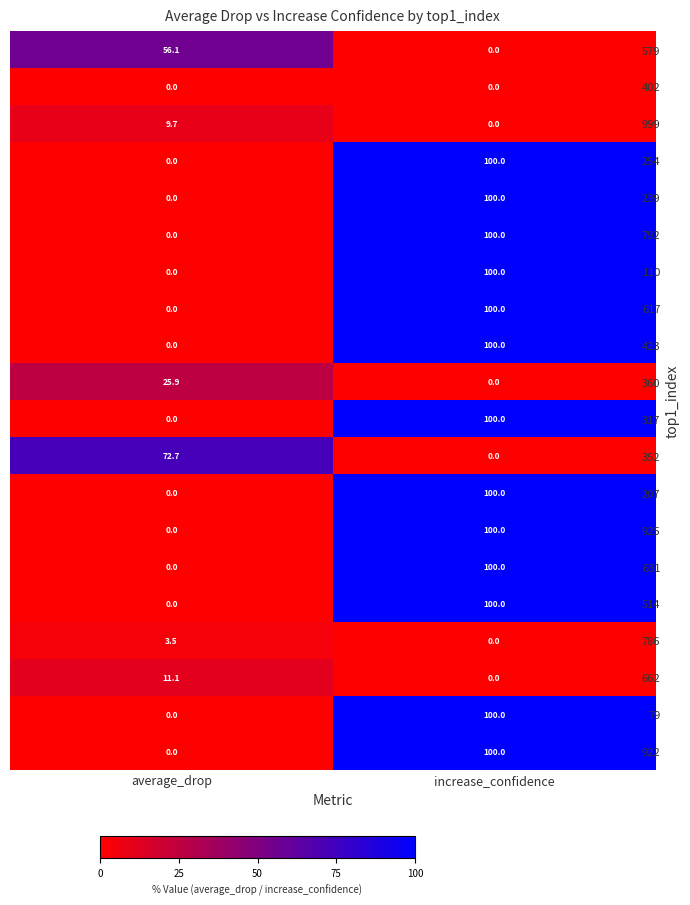

Rank the categories by 239 value from lowest to highest.

average_drop, increase_confidence